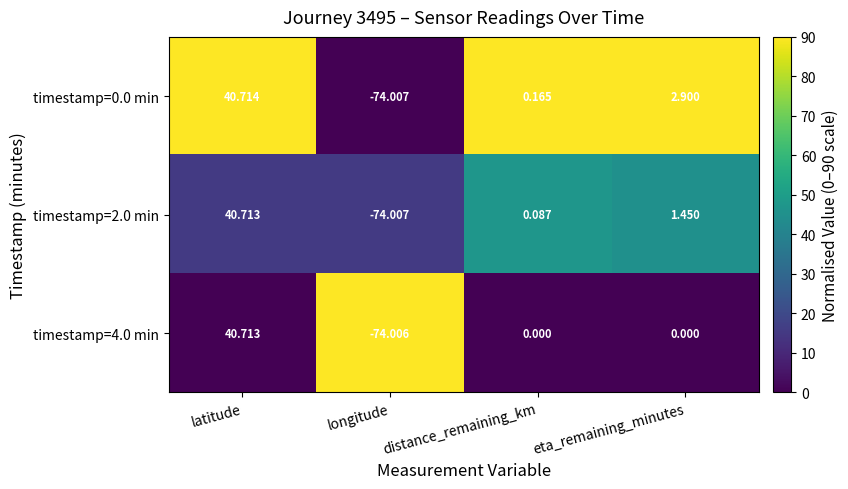

At which label does timestamp=0.0 min first exceed 2?

latitude